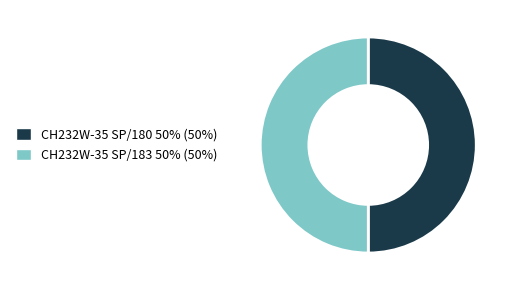

True or false: CH232W-35 SP/180 accounts for 50% of the total.

True